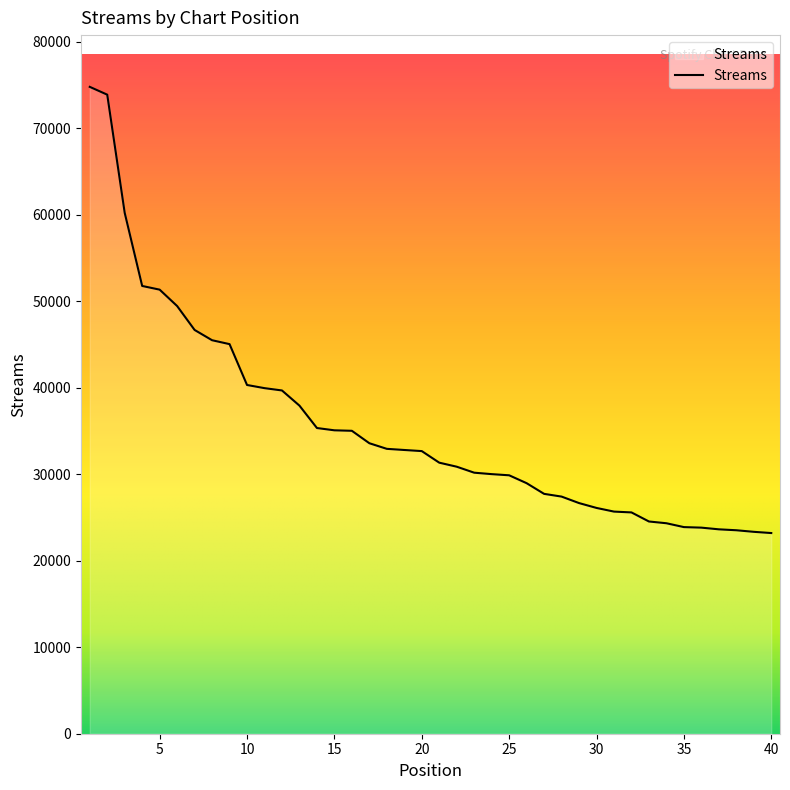

How many series are shown in this chart?

1